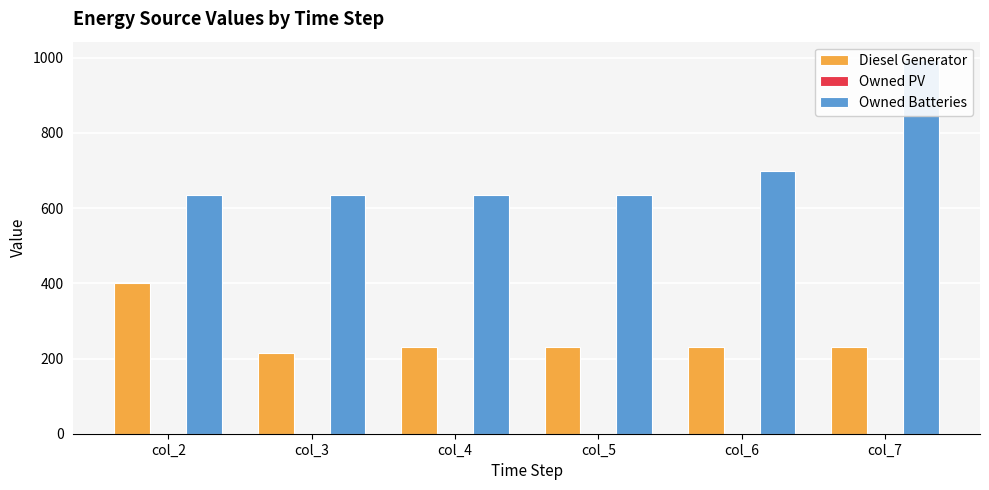

What is the sum of the Diesel Generator values at col_3 and col_5?

444.0